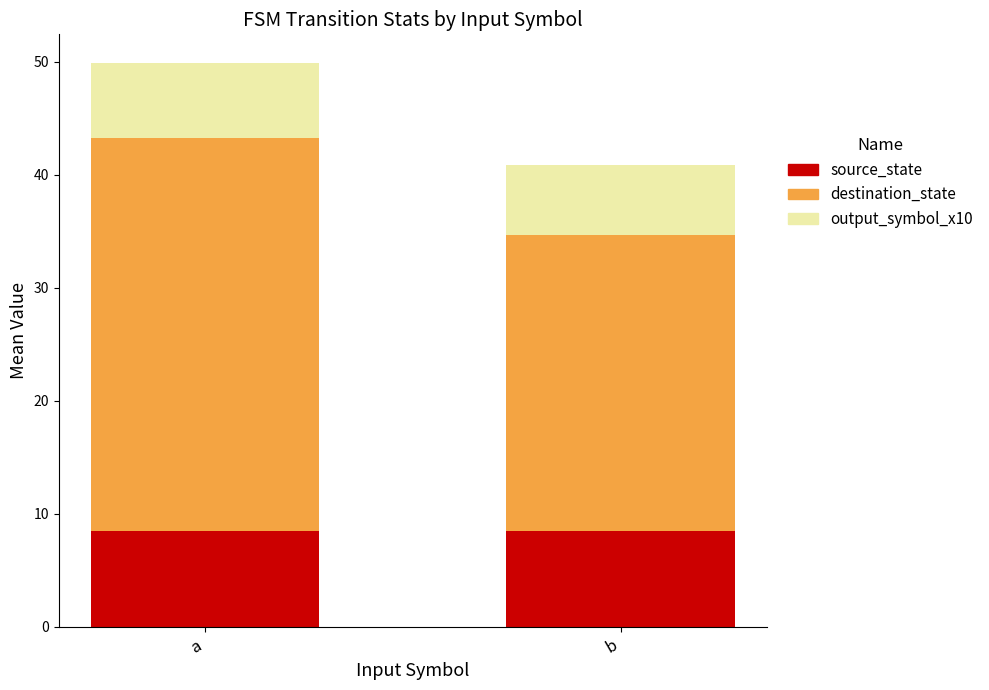

What is the approximate value of source_state at a?

8.5